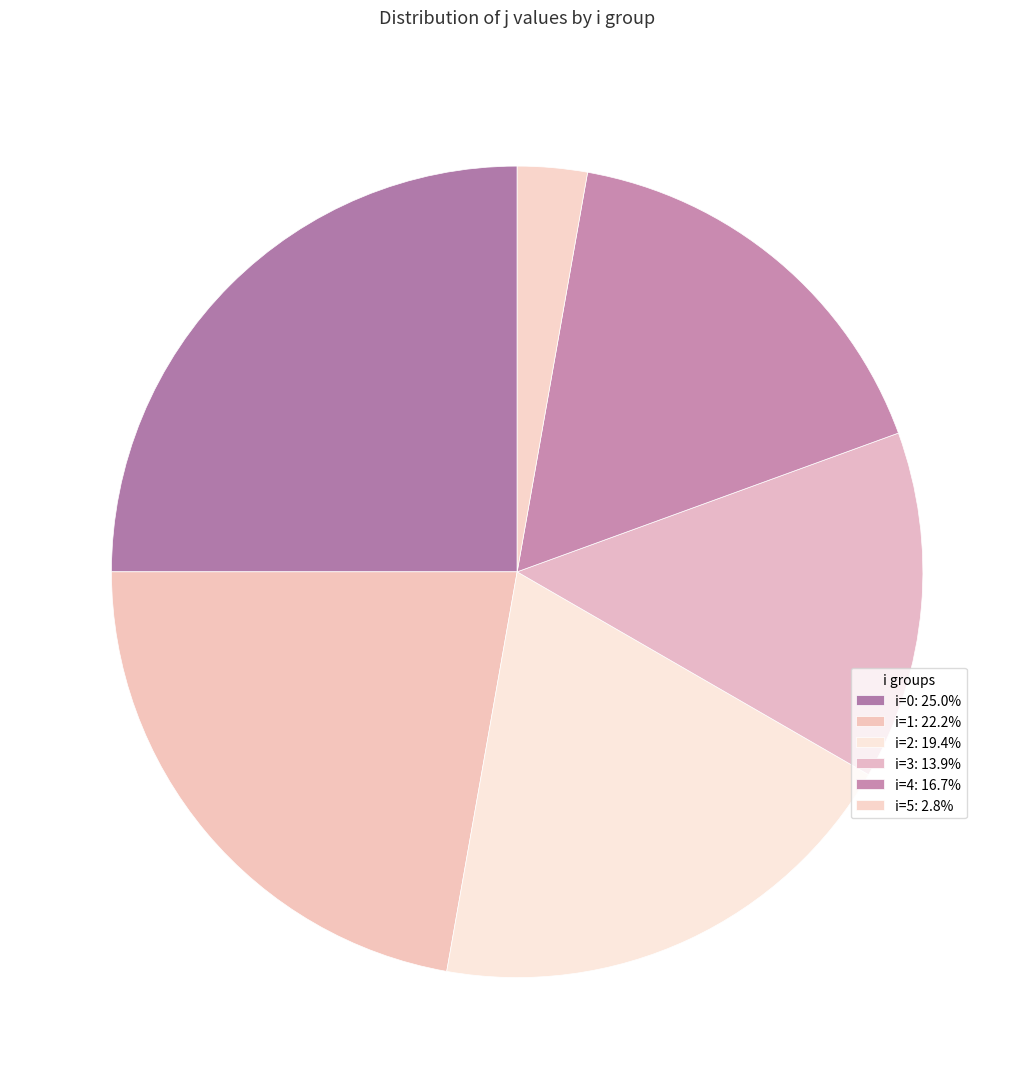

Count the number of slices in the pie.

6